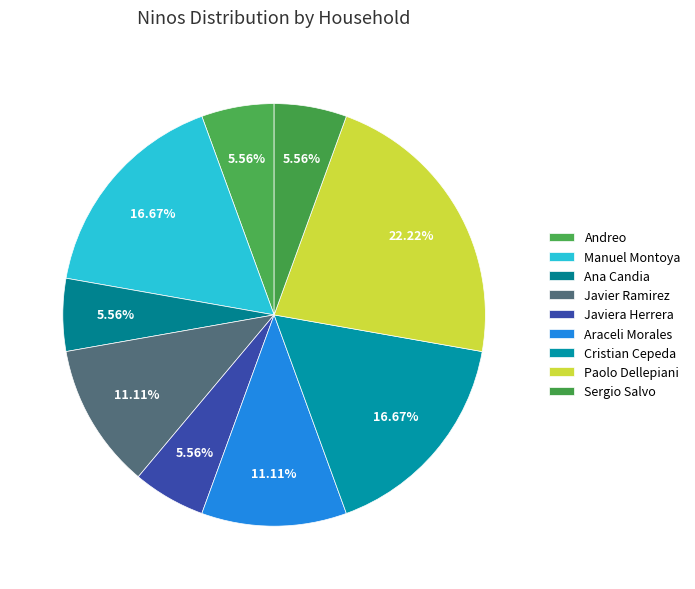

Is it true that Sergio Salvo is 1% of the pie?

False